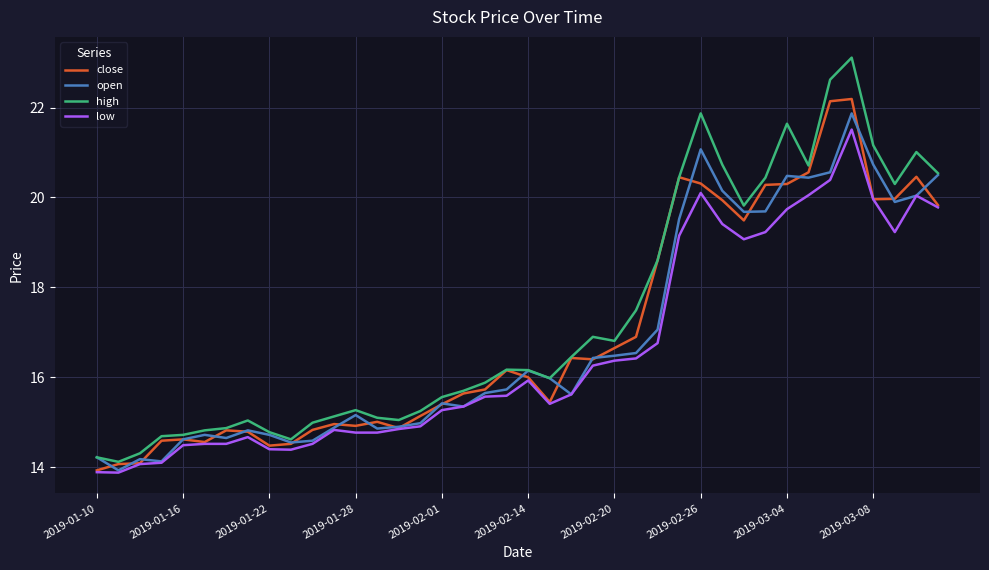

What is the maximum value for open?

21.9